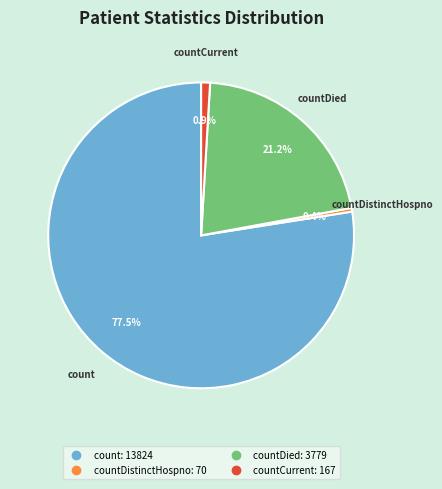

Is there any slice that represents more than half of the pie?

Yes